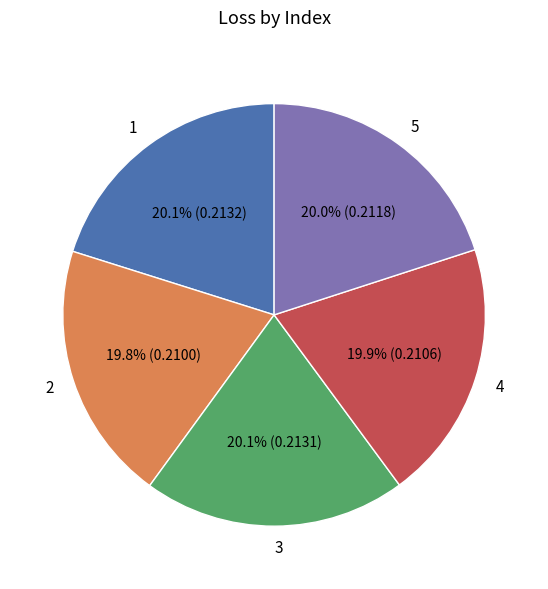

What portion of the pie excludes 3?

79.9%